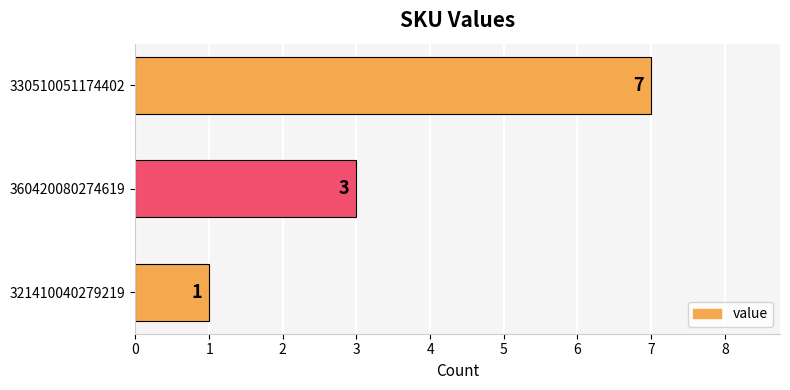

Which has a higher value, 321410040279219 or 360420080274619?

360420080274619